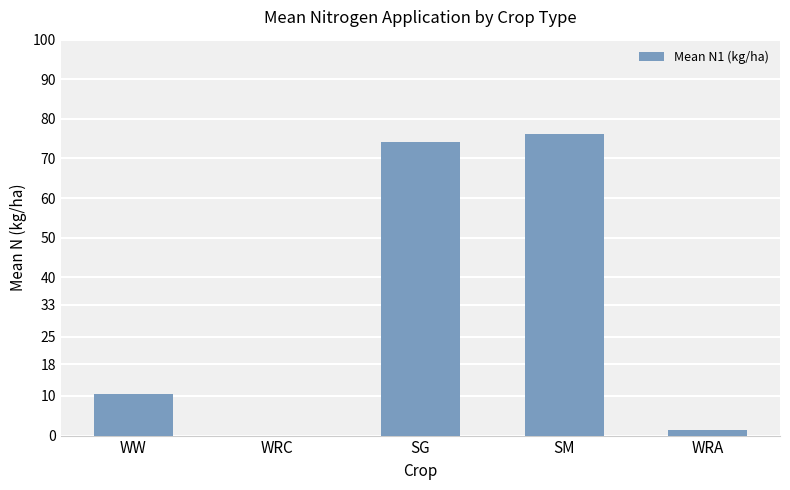

What is the sum of the values at WRC and SG?

74.2